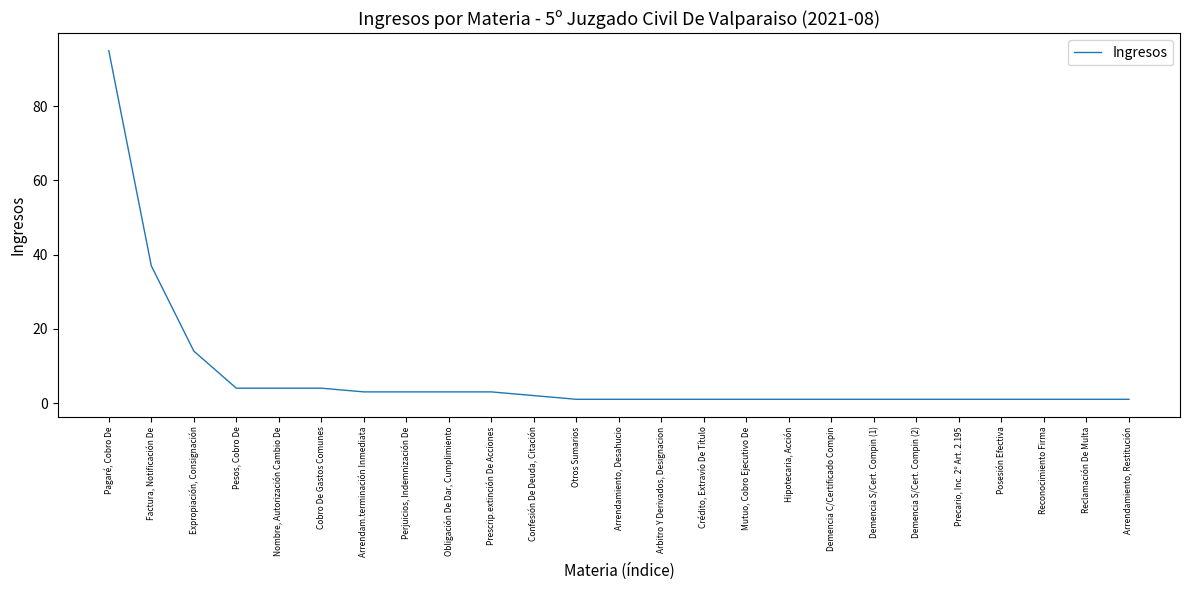

Where is the data nearest to the value 48?

Factura, Notificación De